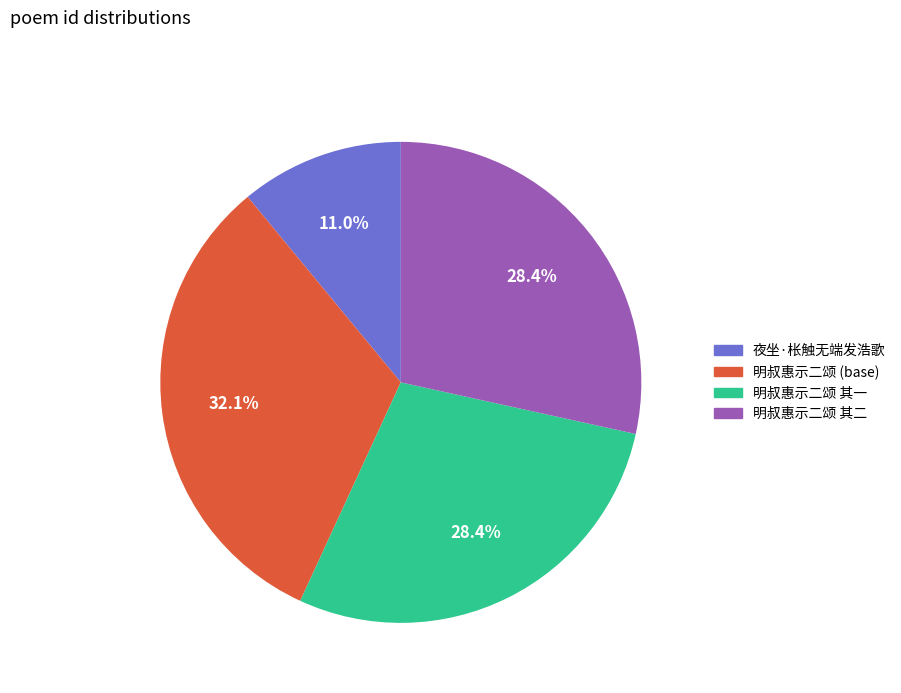

Does any single category account for the majority?

No